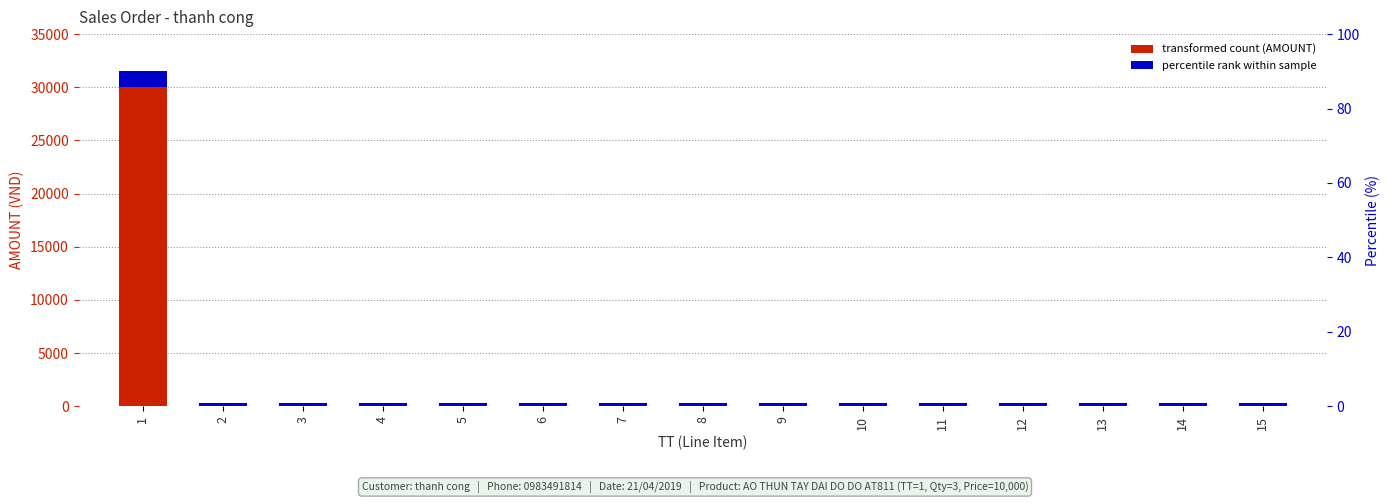

At how many categories does at least one series exceed 9406?

1